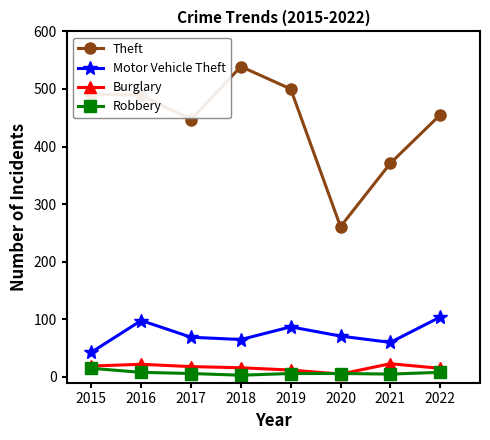

How many data points in Motor Vehicle Theft are less than 71?

4